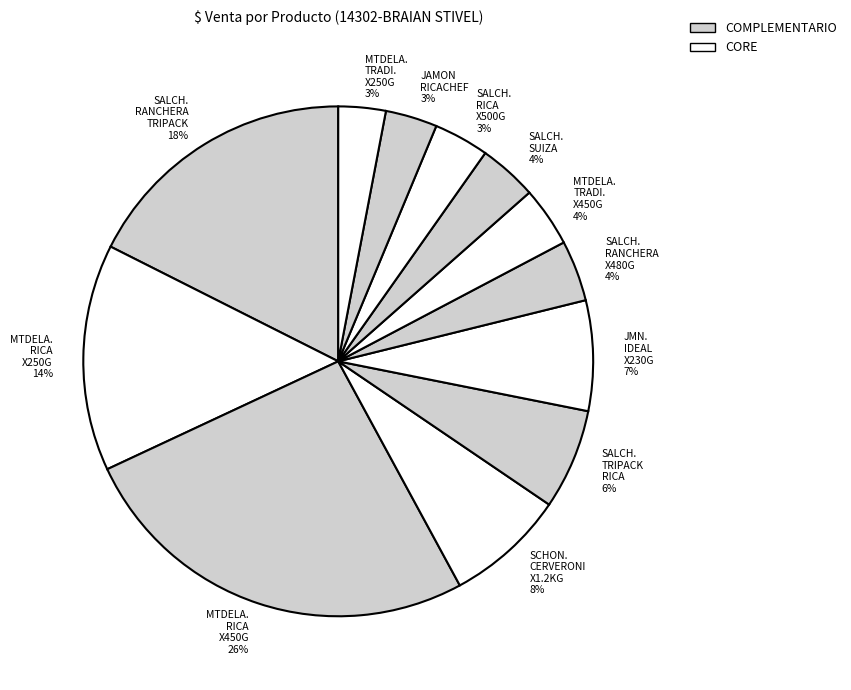

What percentage is the MTDELA. RICA X450G 26% slice, to the nearest percent?

26%